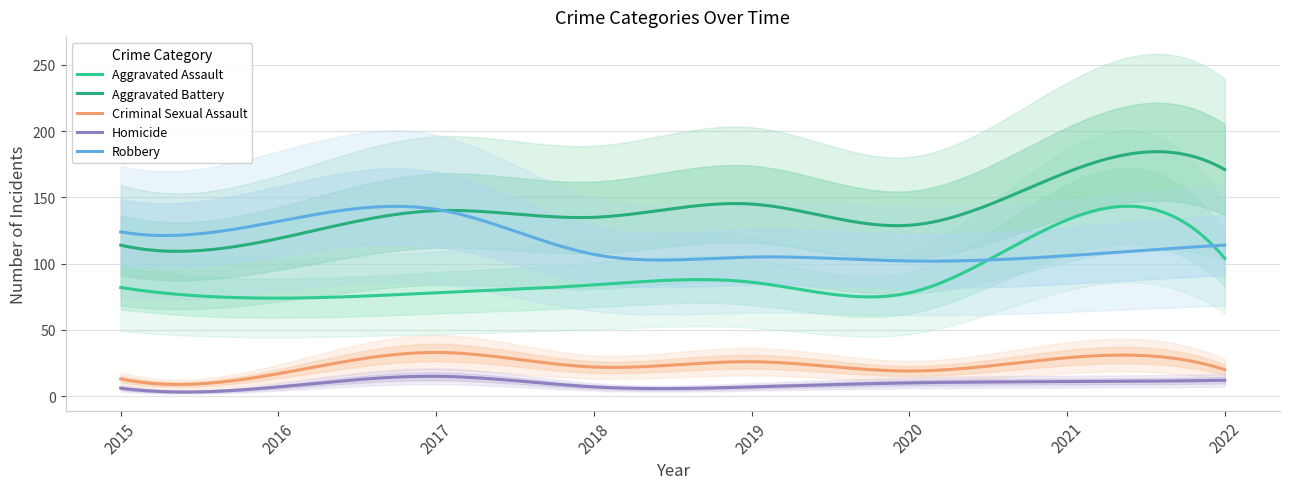

How many lines are shown in the chart?

5